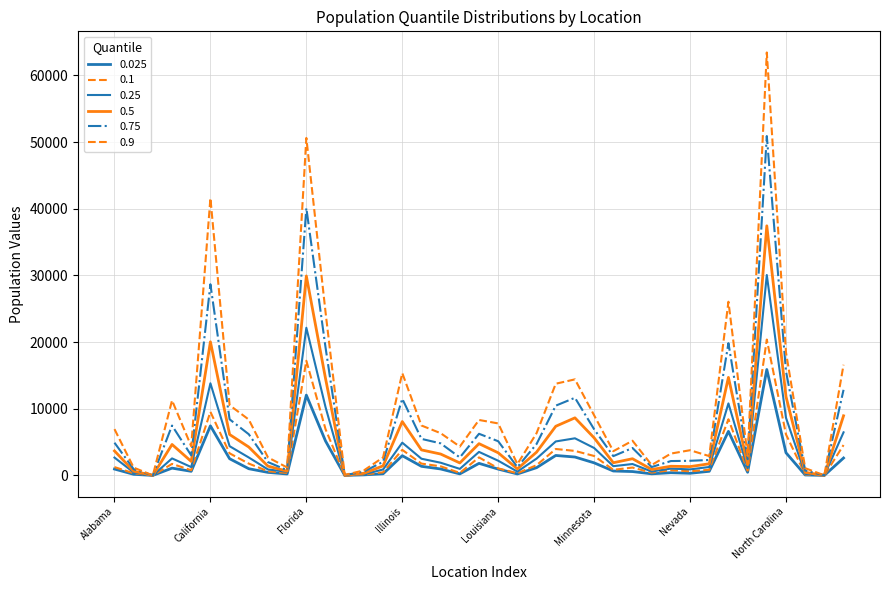

Reading left to right, transcribe all the data shown in this chart.

0.25: 2671	445	0	2548	1248	13814	4381	2686	890	534	22145	10248	2	162	886	4906	2499	1901	978	3524	2201	569	2520	5091	5563	4111	1384	1706	580	1019	898	1259	10795	1094	30054	8635	229	0	6458
0.5: 3670	633	0	4638	2096	20036	6134	4255	1383	638	29914	14532	8	316	1432	8074	3822	3204	1868	4760	3391	976	3489	7367	8632	5632	1897	2500	886	1371	1318	1743	14699	1603	37434	11820	456	1	8939
0.75: 4901	938	0	7474	3000	28665	8410	6171	1995	779	40094	19195	32	572	2045	11488	5476	4802	2692	6241	5122	1245	4707	10460	11641	6919	2889	4111	1254	2150	2191	2311	19830	2432	50897	15602	741	4	12834
0.9: 6939	1168	0	11246	4374	41589	10528	8371	2696	1187	50613	24497	67	750	2695	15346	7482	6331	4325	8315	7794	1690	6334	13749	14403	9011	3630	5199	1553	3271	3775	2895	26047	2927	63432	18451	1080	15	16592
0.1: 1246	321	0	1726	775	9532	3311	1769	624	363	17192	6936	1	111	467	3828	1768	1362	372	2699	1054	321	1533	3959	3672	2912	835	1174	417	777	616	840	8418	712	20378	6148	141	0	4553
0.025: 954	163	0	1090	613	7430	2502	1001	452	213	12038	5155	0	78	239	2953	1360	964	225	1805	944	216	1158	2989	2755	1883	658	576	236	406	318	615	6605	472	15883	3395	65	0	2608